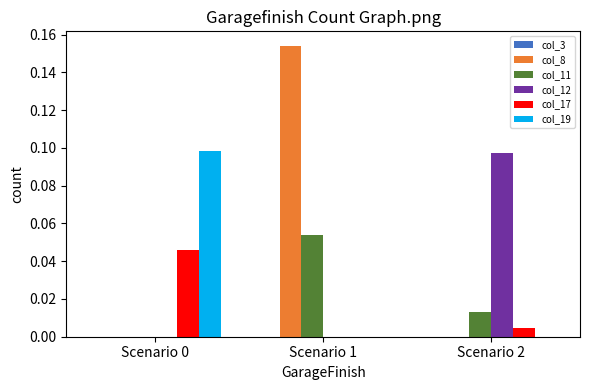

At which category does the chart reach its peak across all series?

Scenario 1